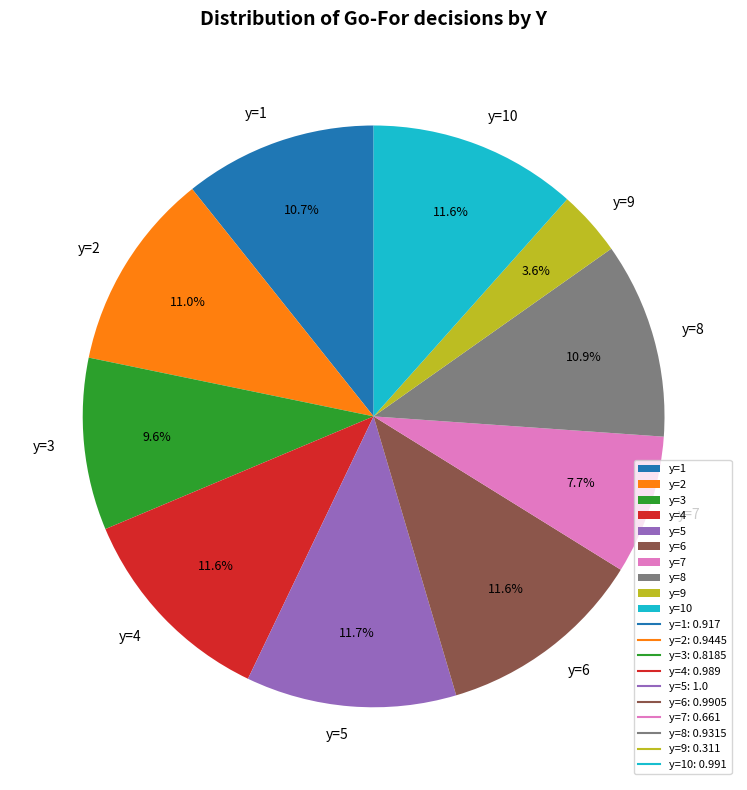

To the nearest percent, what is the difference between the y=3 and y=10 slice percentages?

2%